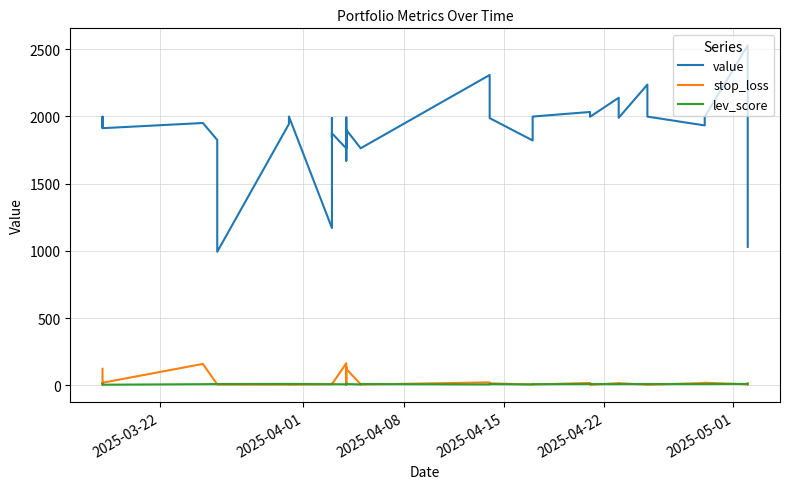

At which label does lev_score first exceed 10?

2025-03-22